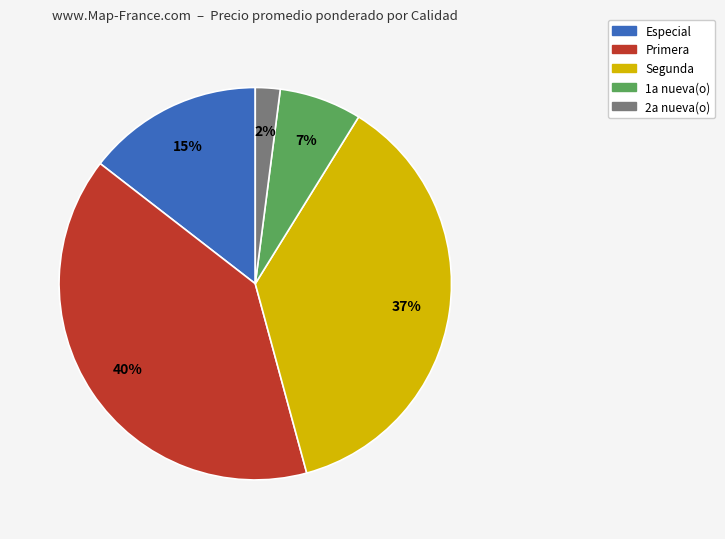

Combined, do 1a nueva(o) and 2a nueva(o) account for over 50%?

No